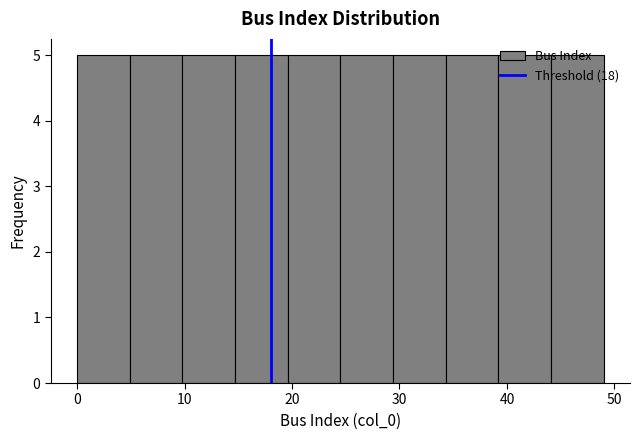

Reading left to right, list every bar in this chart as the range it spans on the x-axis followed by its height. Neither the bar edges nor the heights are printed on the chart, so give them approximately, as read against the axes.

0.0 to 4.9: 5
4.9 to 9.8: 5
9.8 to 14.7: 5
14.7 to 19.6: 5
19.6 to 24.5: 5
24.5 to 29.4: 5
29.4 to 34.3: 5
34.3 to 39.2: 5
39.2 to 44.1: 5
44.1 to 49.0: 5